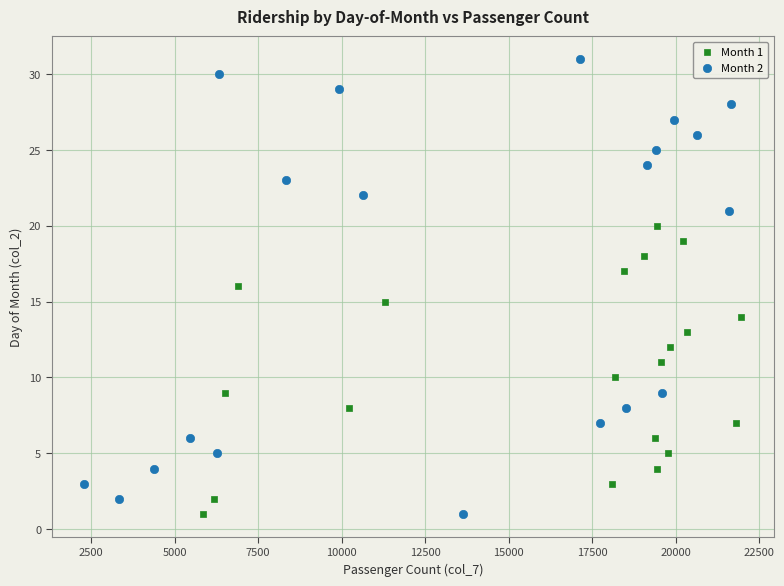

What are all the series names shown in the legend?

Month 1, Month 2